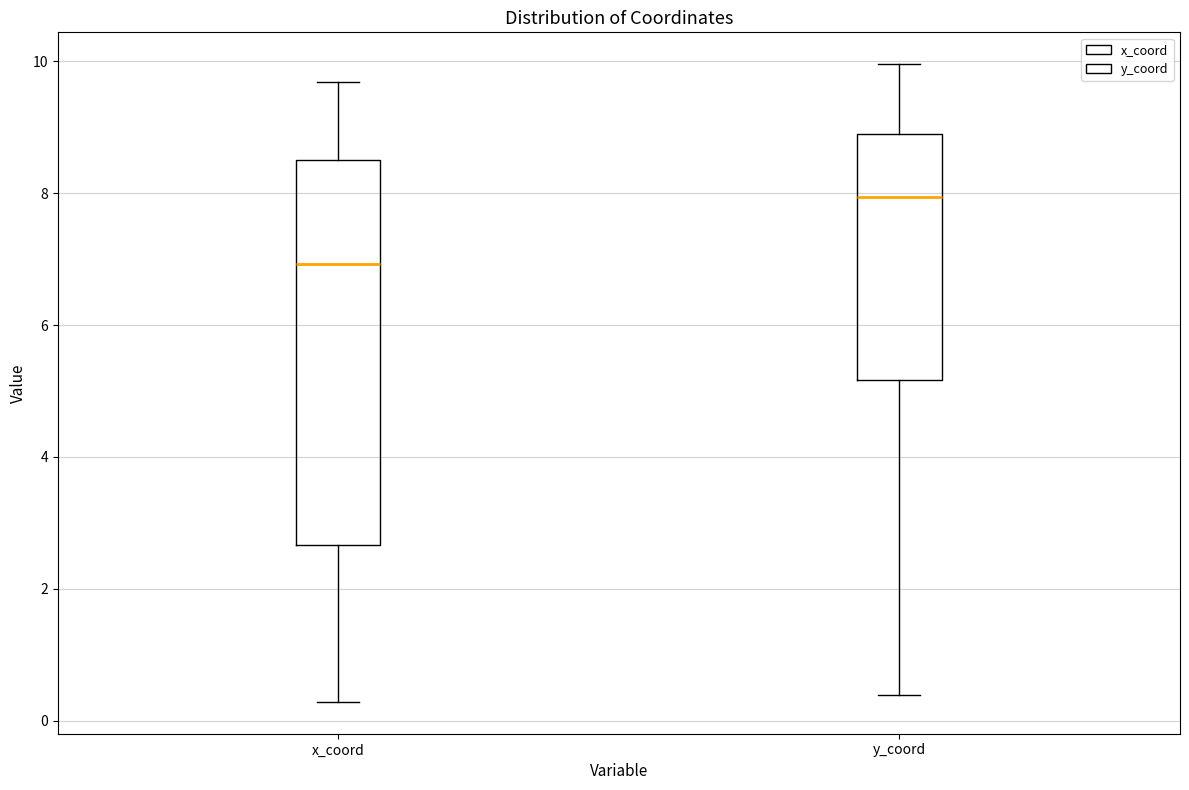

Reading left to right, transcribe this box plot: for each box, give where its median line is, the range the box spans, and where its two whiskers end, as read against the y-axis. The values are not printed on the chart, so give them approximately, as read against the axis.

x_coord: median 7.0, box 2.6 to 8.4, whiskers 0.2 to 9.6
y_coord: median 8.0, box 5.2 to 8.8, whiskers 0.4 to 10.0